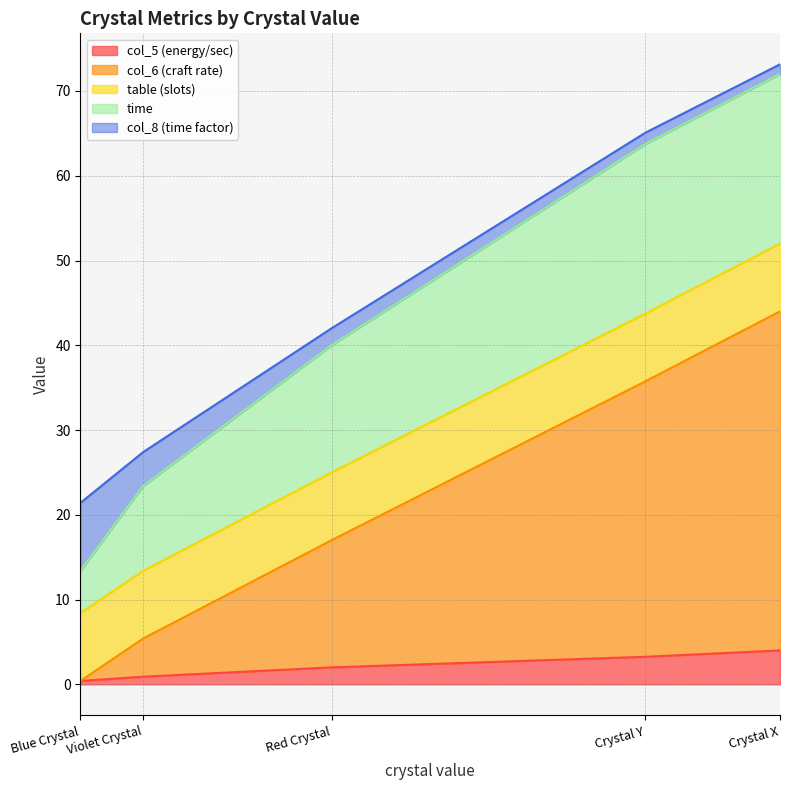

Which series has the widest spread of values?

col_6 (craft rate)